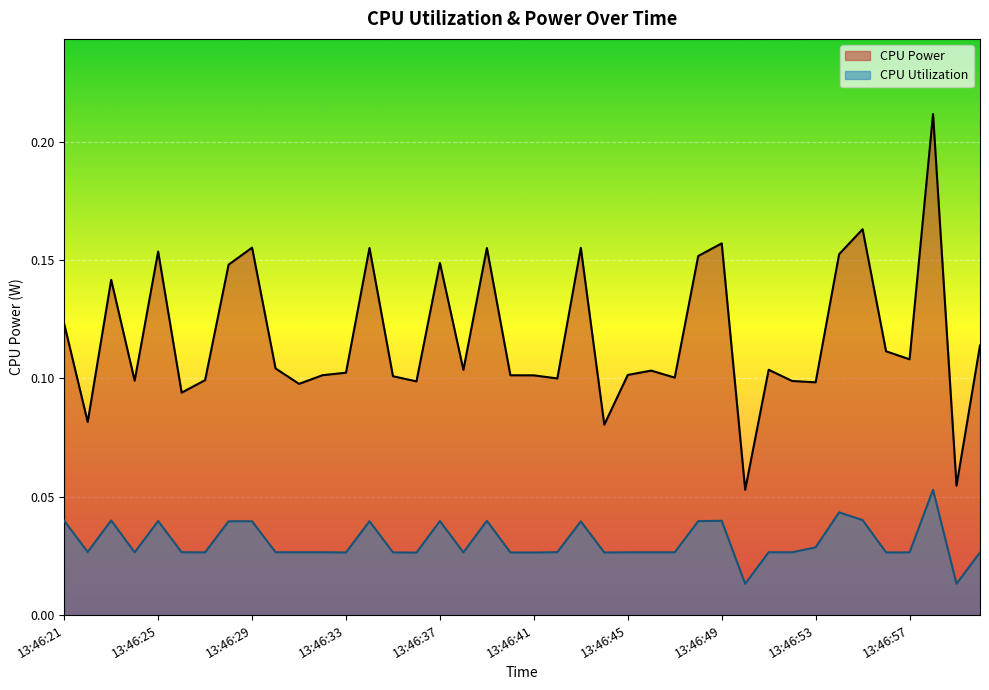

The CPU Utilization series shows 0.0 at 13:46:51. True or false?

True